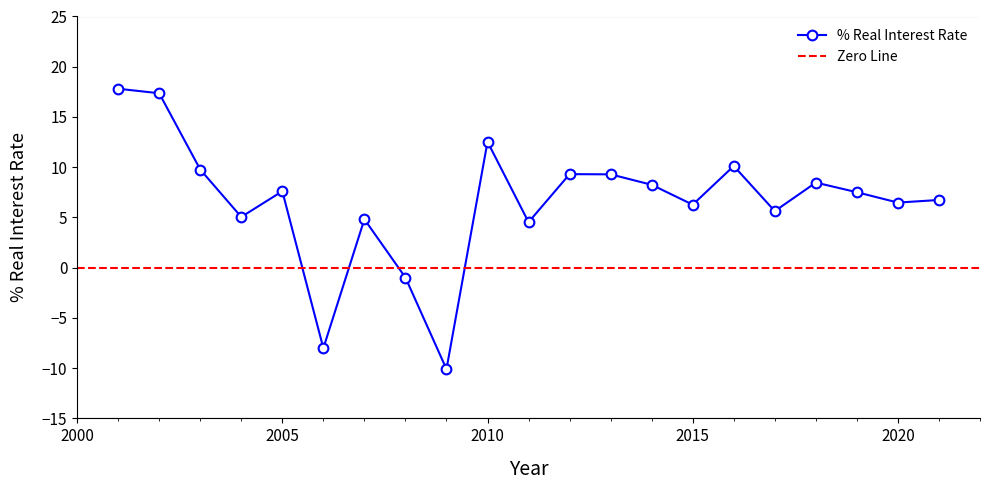

Does the chart have visible grid lines?

No